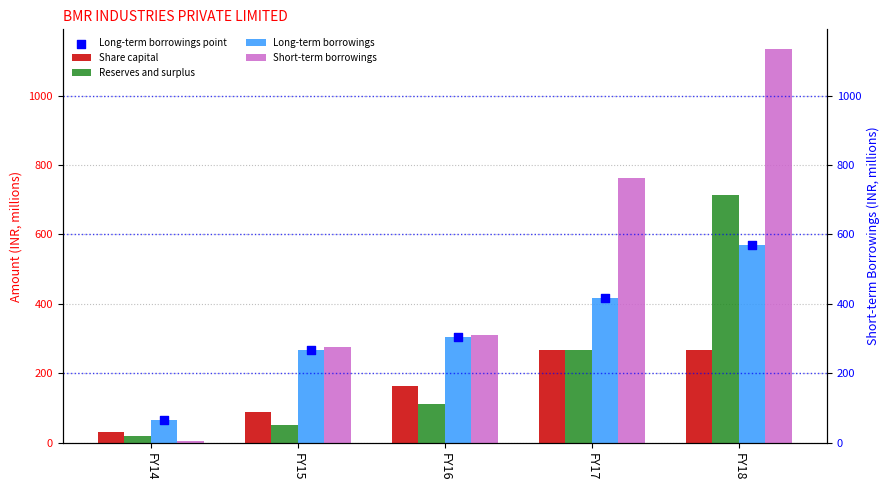

Which series contains the highest Y value?

Short-term borrowings